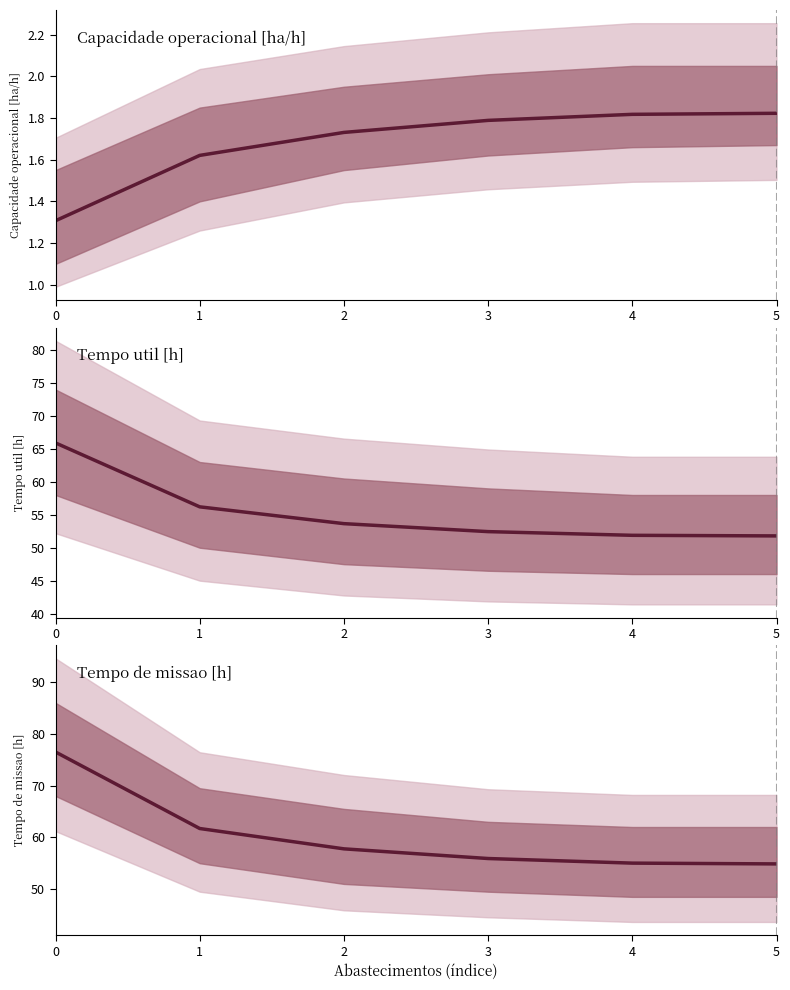

True or false: Capacidade operacional [ha/h] and Tempo util [h] intersect in this chart.

False